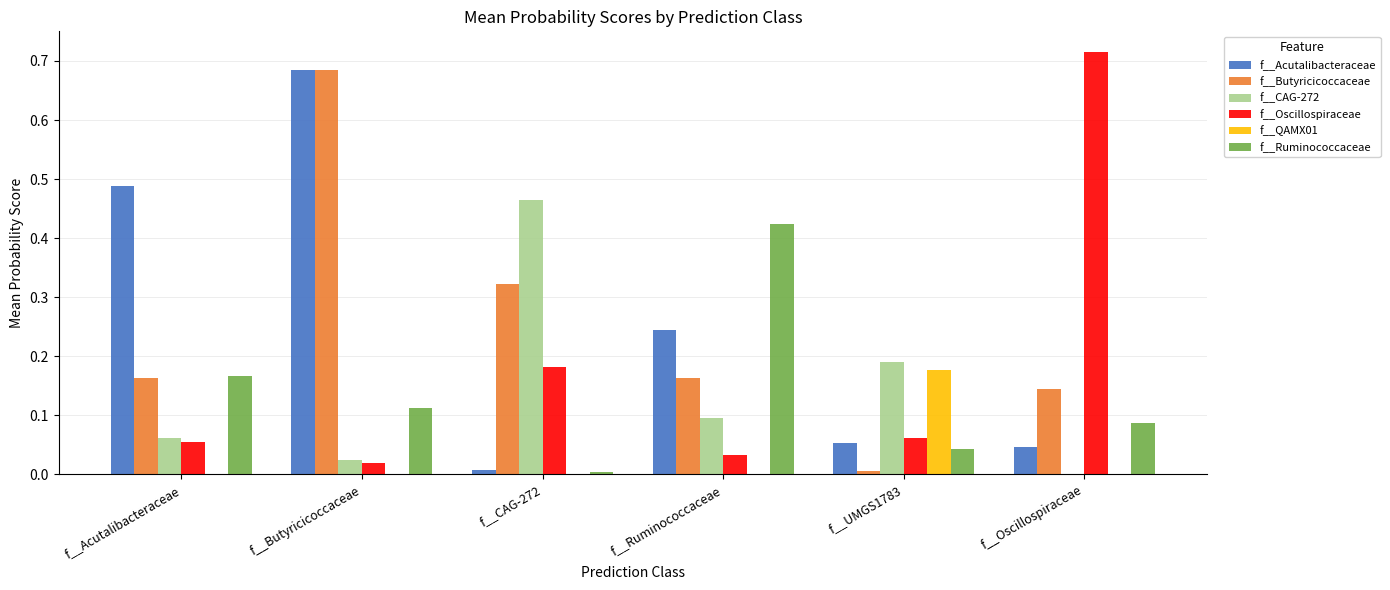

Between f__Butyricicoccaceae and f__Ruminococcaceae, which series saw the biggest shift?

f__Butyricicoccaceae